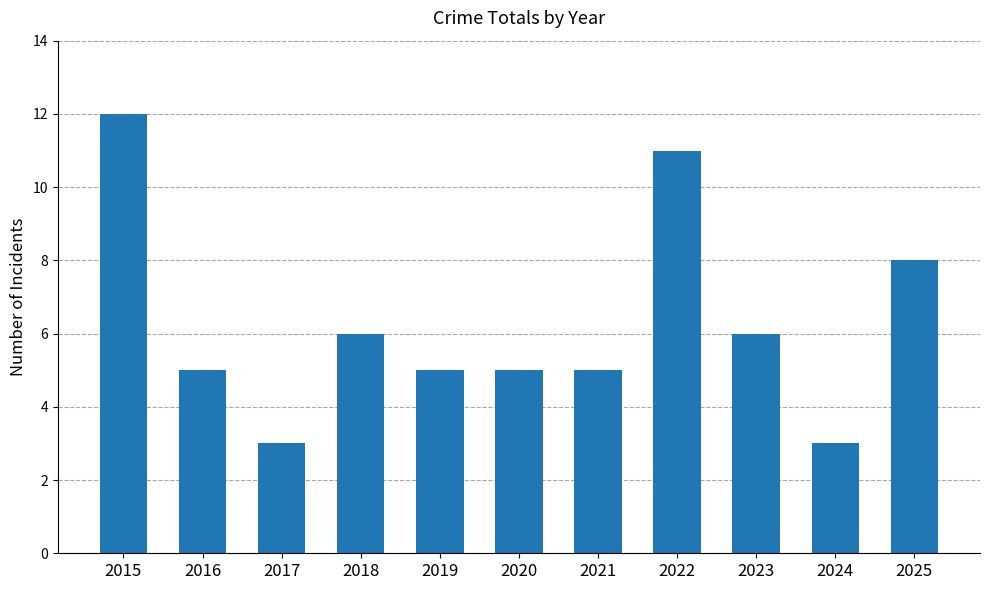

The chart shows a value of 3 at 2017. True or false?

True